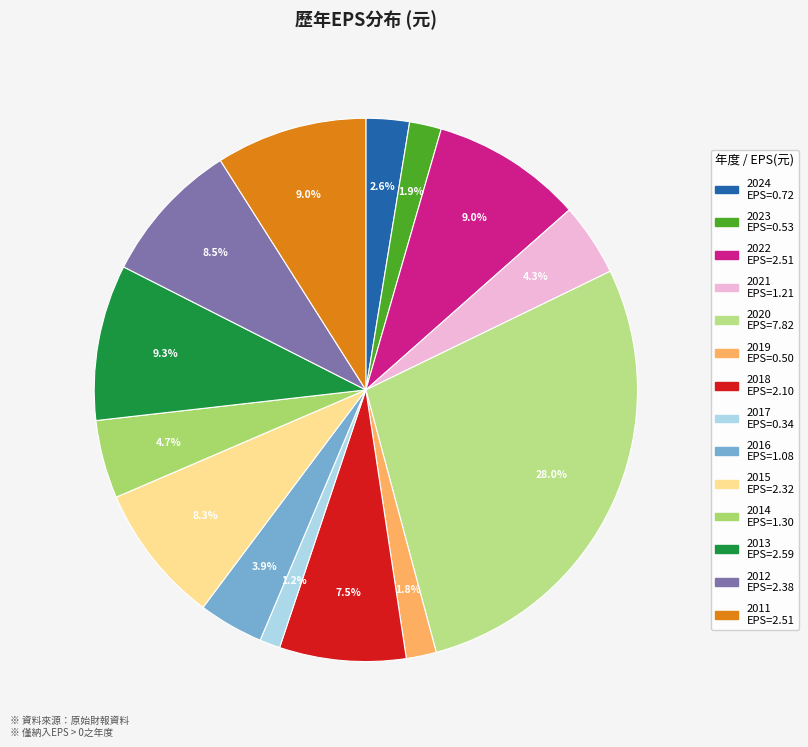

To the nearest percent, what percentage of the pie is 2019?

2%